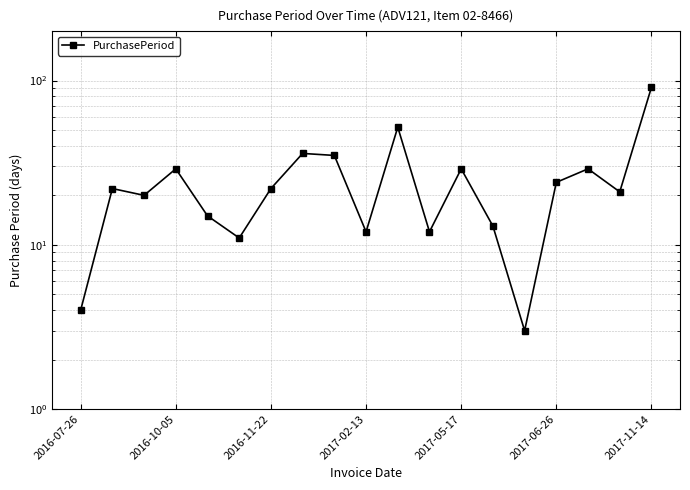

The chart shows a value of 17 at 2017-02-13. True or false?

False